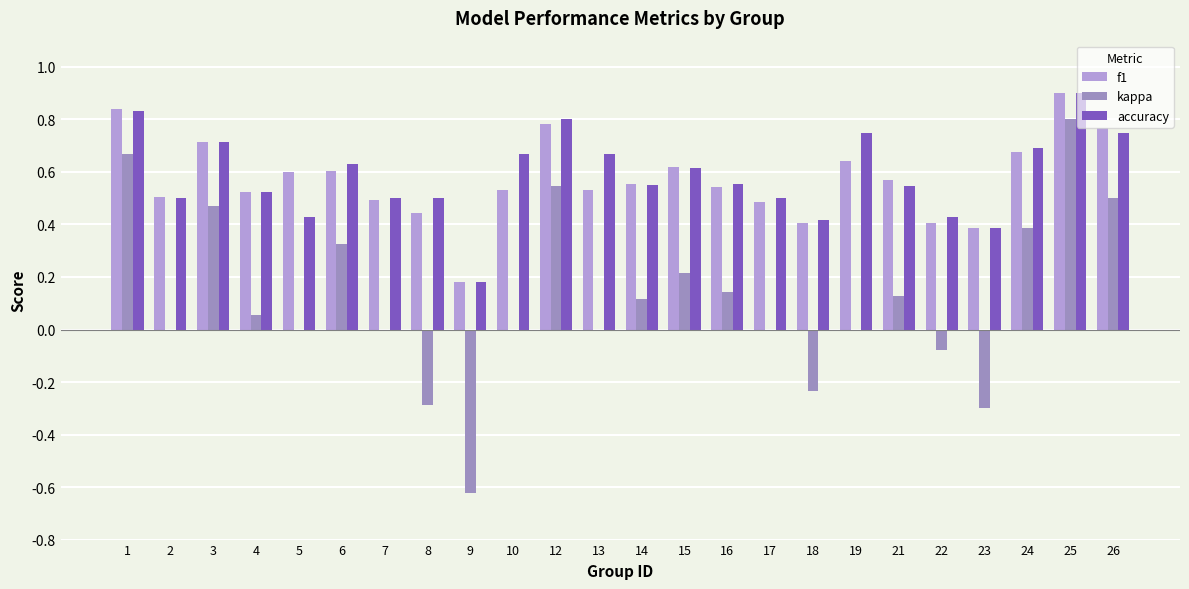

Rank the categories by f1 value from highest to lowest.

25, 1, 12, 26, 3, 24, 19, 15, 6, 5, 21, 14, 16, 10, 13, 4, 2, 7, 17, 8, 22, 18, 23, 9